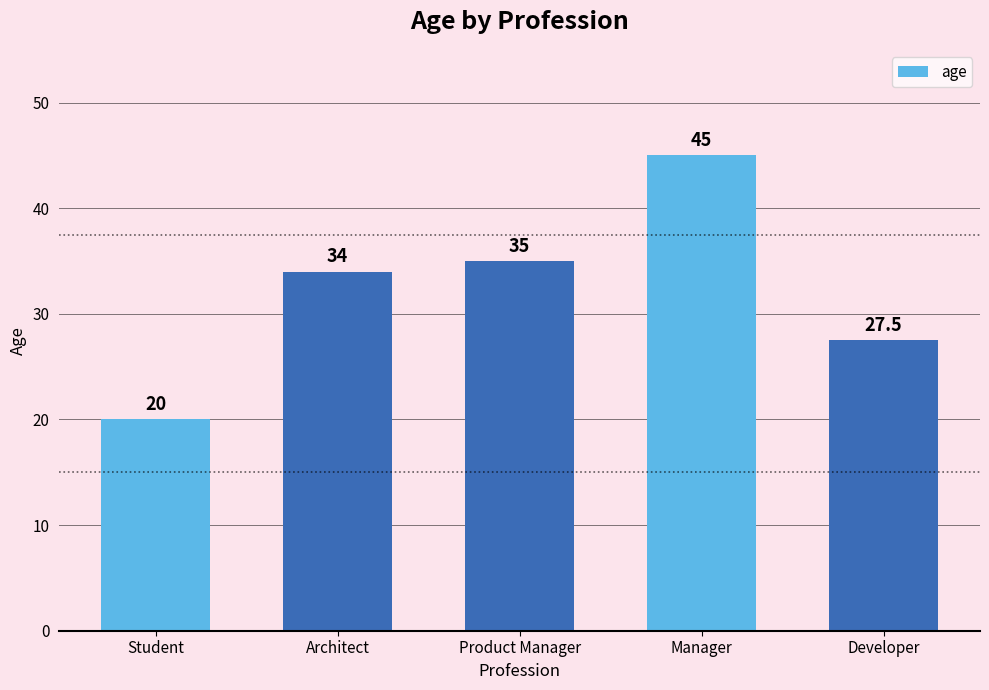

What is the label of the 1st bar from the left?

Student